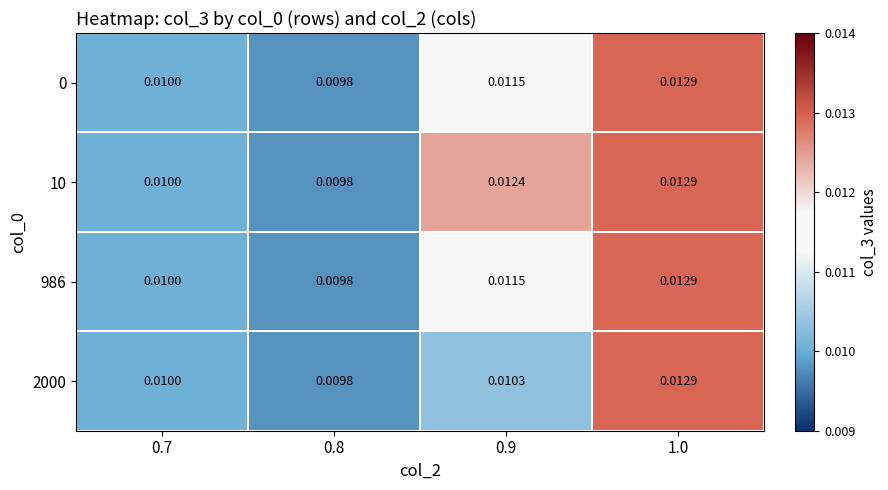

Rank the series by their maximum value, from highest to lowest.

0, 10, 986, 2000